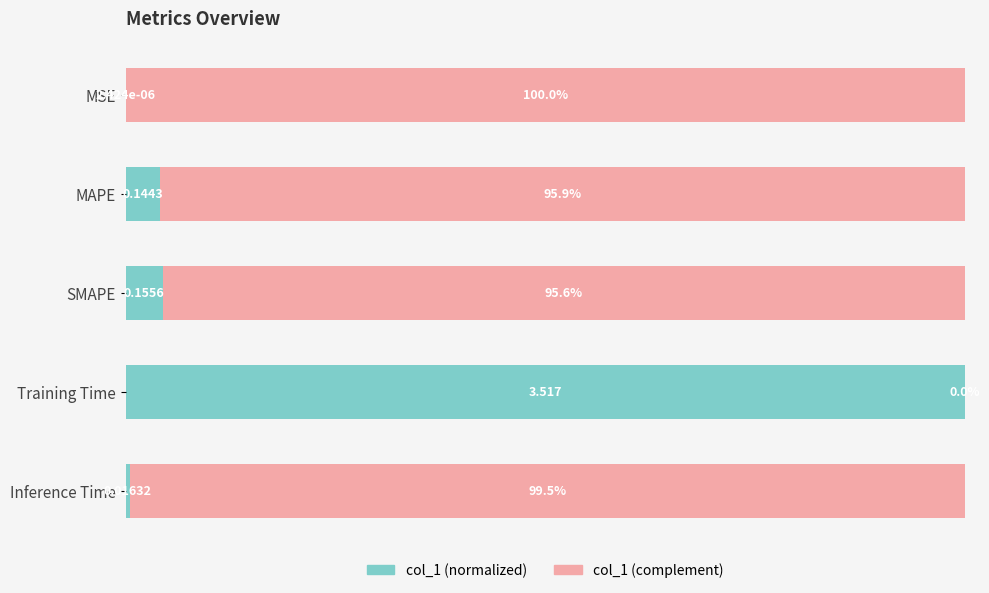

What are all the series names shown in the legend?

col_1 (normalized), col_1 (complement)